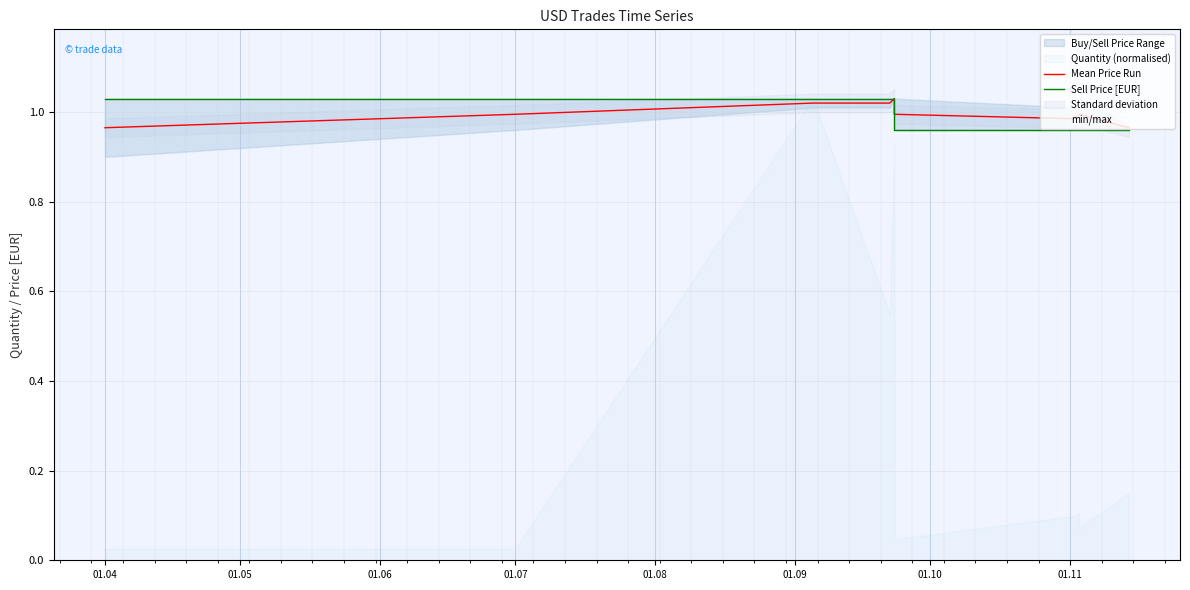

True or false: Mean Price Run and Sell Price [EUR] intersect in this chart.

False